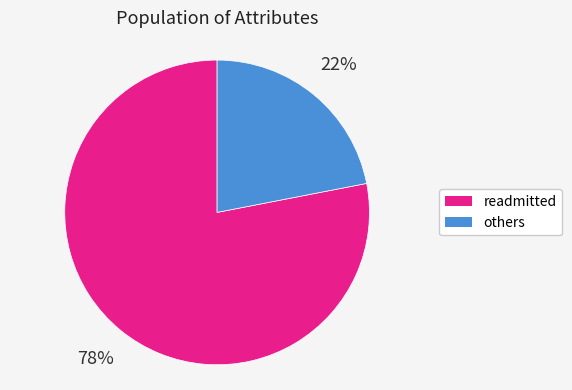

Which slice is the largest?

readmitted